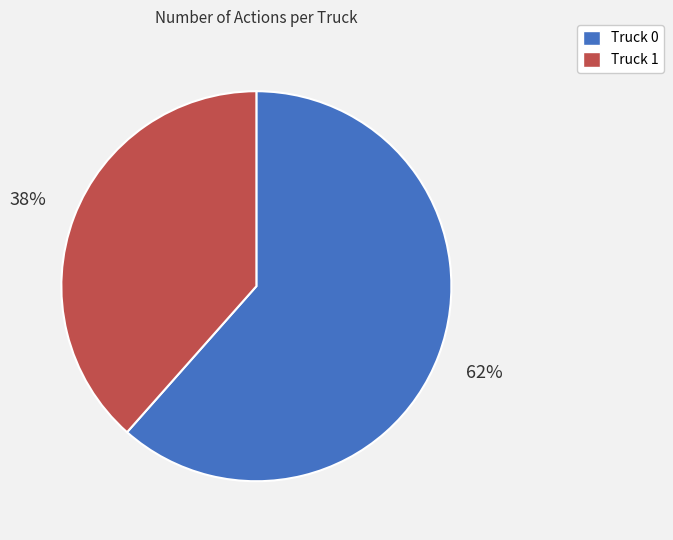

Combined, do Truck 0 and Truck 1 account for over 50%?

Yes